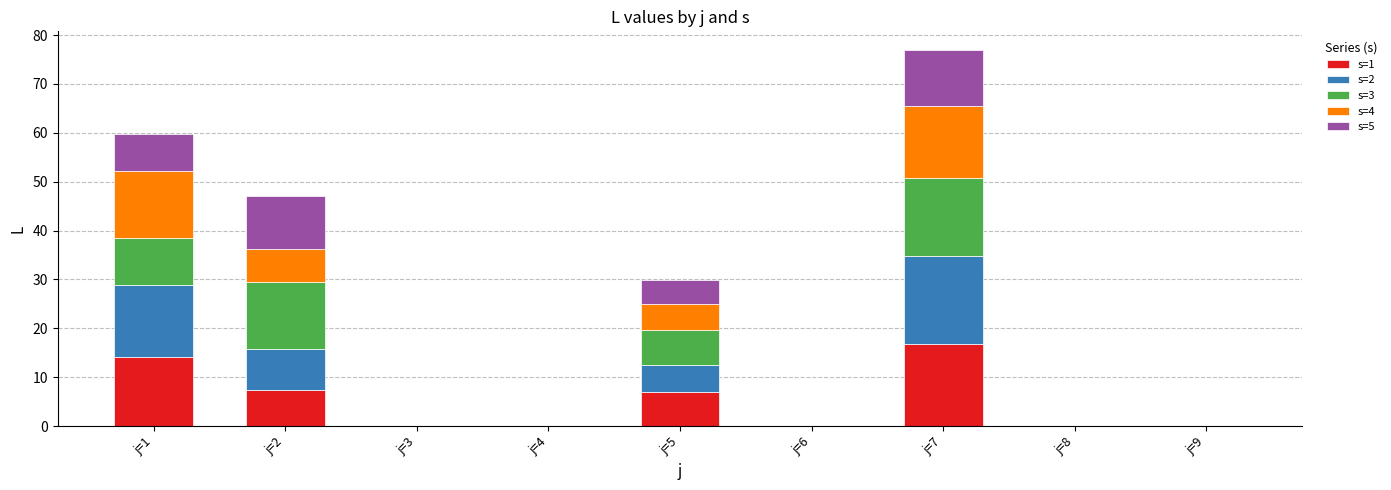

The s=1 series shows 16.7 at j=7. True or false?

True